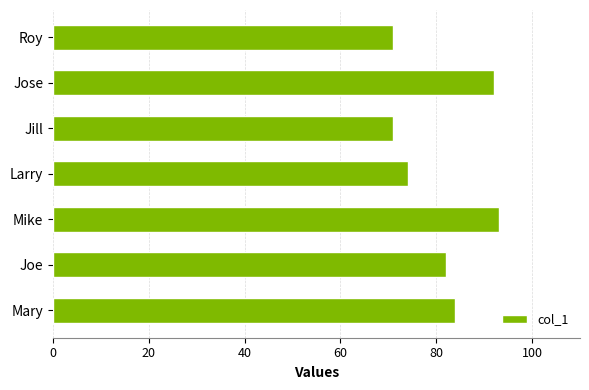

Is it true that the value at Mike is 61?

False